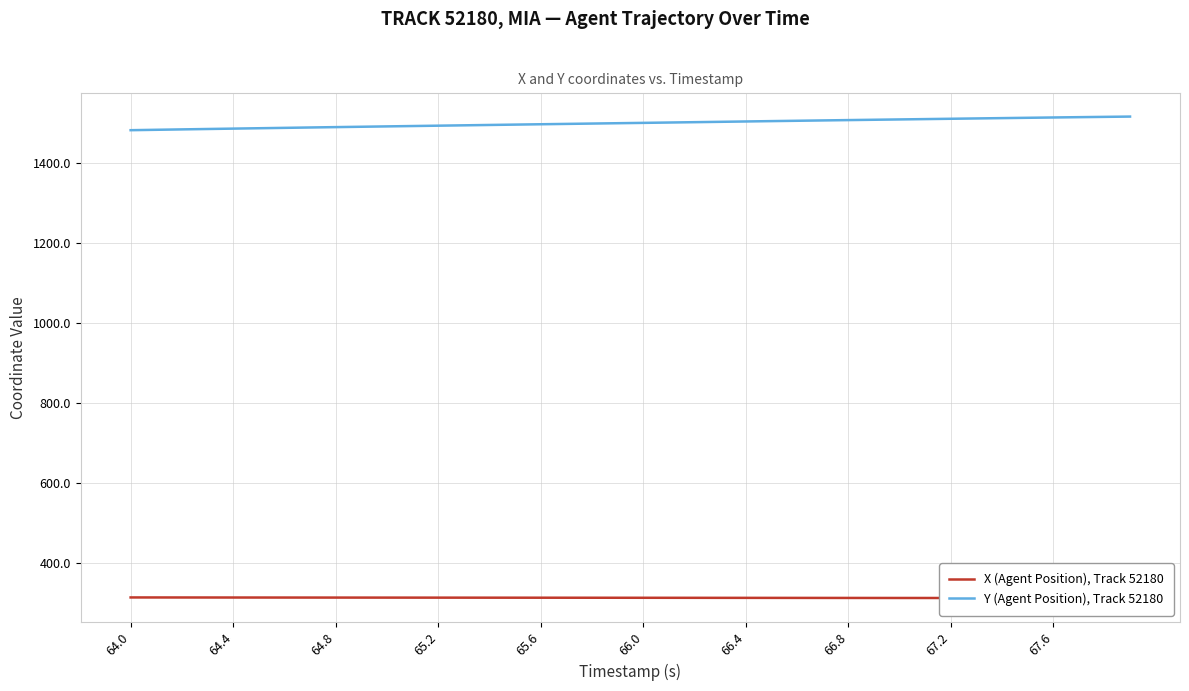

How many series are shown in this chart?

2